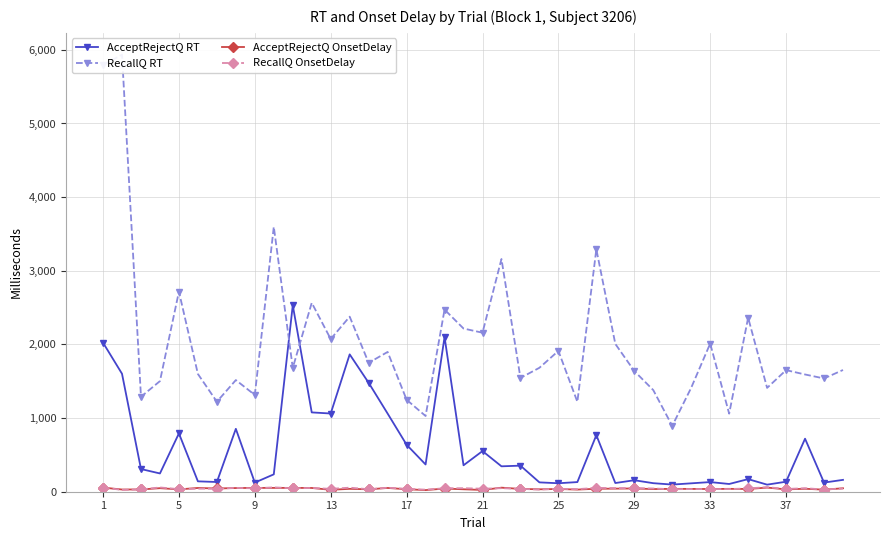

Is it true that AcceptRejectQ RT equals 35 at 9?

False